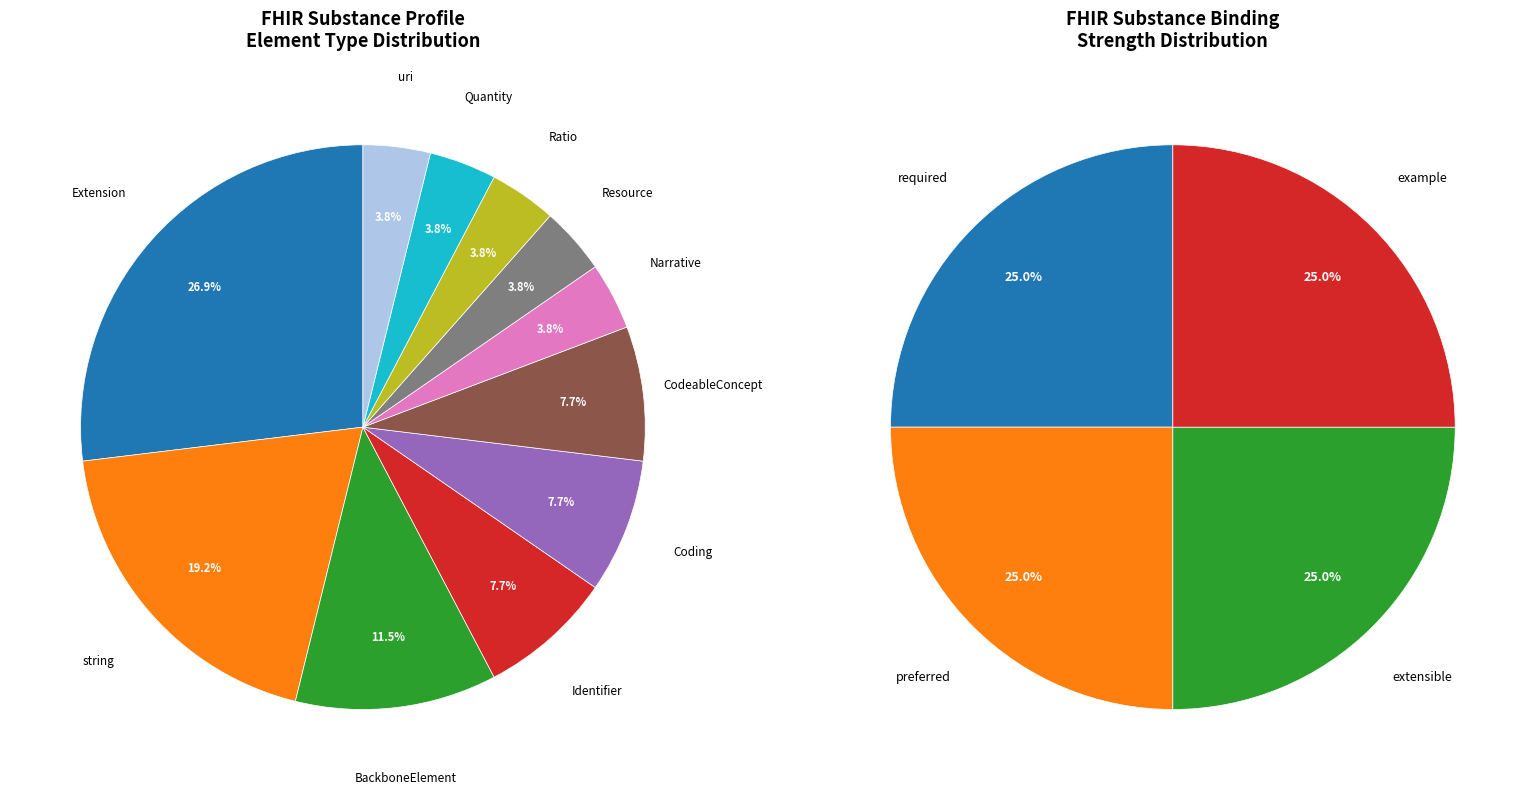

What percentage is the Ratio slice, to the nearest percent?

4%